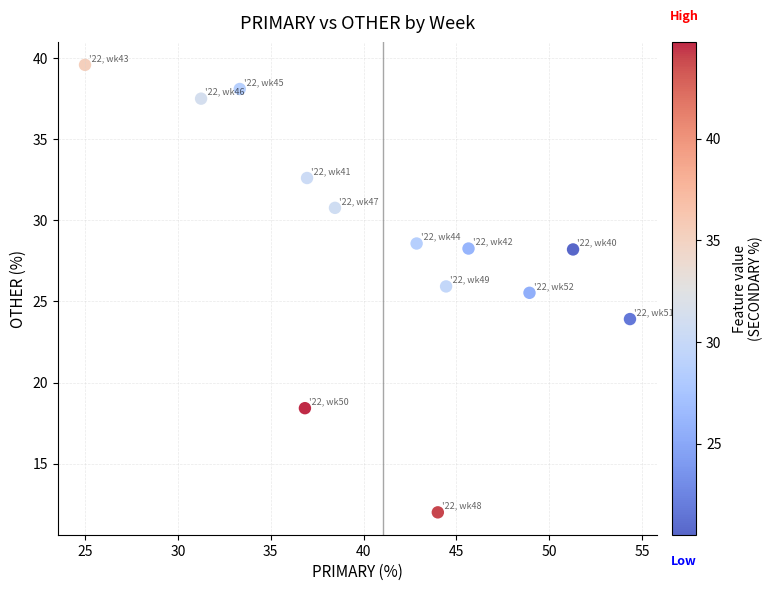

What Y value in the scatter plot is closest to 25?

25.5